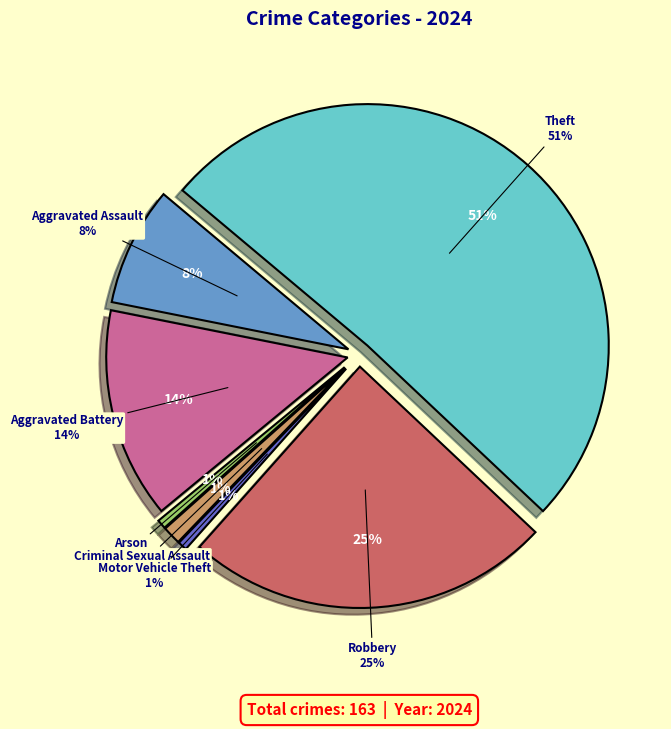

To the nearest percent, what is the average slice percentage?

14%